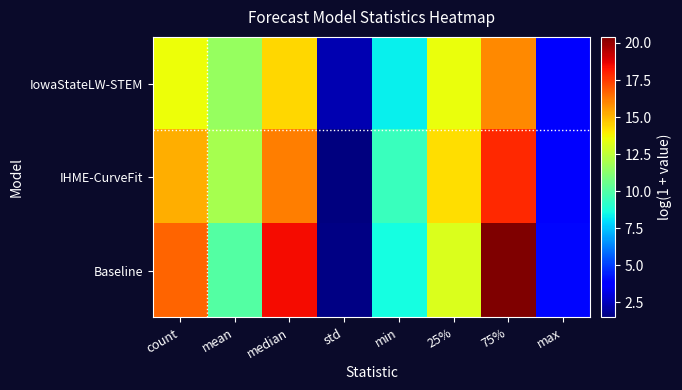

Reading left to right, transcribe all the data shown in this chart.

IowaStateLW-STEM: count=13.6	mean=11.6	median=14.4	std=2.3	min=8.3	25%=13.5	75%=15.9	max=3.9
IHME-CurveFit: count=15.2	mean=11.9	median=16.2	std=1.5	min=9.4	25%=14.2	75%=17.8	max=3.9
Baseline: count=16.7	mean=10.0	median=18.4	std=1.6	min=8.6	25%=13.1	75%=20.4	max=4.0